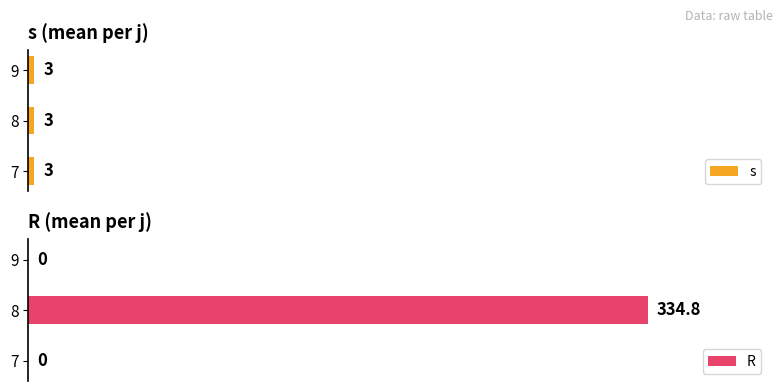

Is the value of R at 0 greater than the value of s at 2?

No